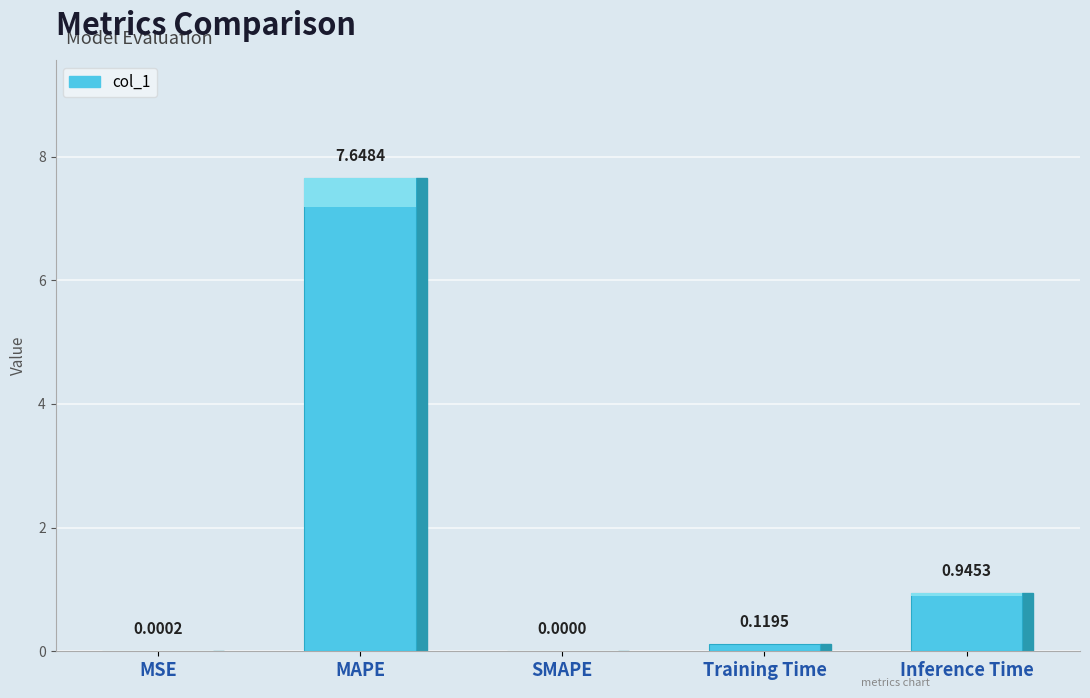

How many bars are there in total?

5